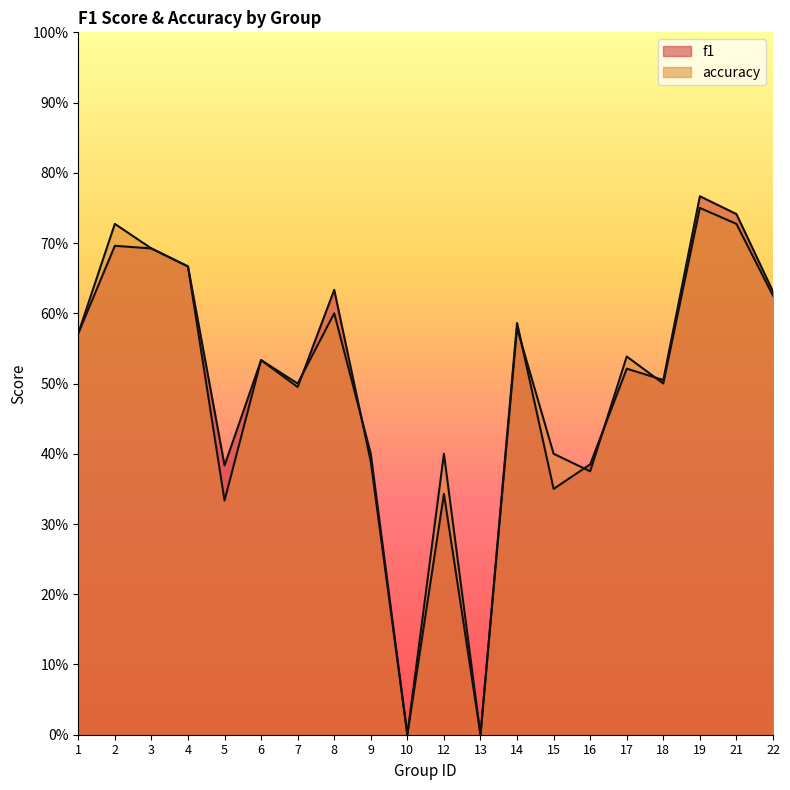

Reading left to right, list all the values displayed in this chart.

f1: 1=0.6	2=0.7	3=0.7	4=0.7	5=0.4	6=0.5	7=0.5	8=0.6	9=0.4	10=0.0	12=0.3	13=0.0	14=0.6	15=0.3	16=0.4	17=0.5	18=0.5	19=0.8	21=0.7	22=0.6
accuracy: 1=0.6	2=0.7	3=0.7	4=0.7	5=0.3	6=0.5	7=0.5	8=0.6	9=0.4	10=0.0	12=0.4	13=0.0	14=0.6	15=0.4	16=0.4	17=0.5	18=0.5	19=0.8	21=0.7	22=0.6